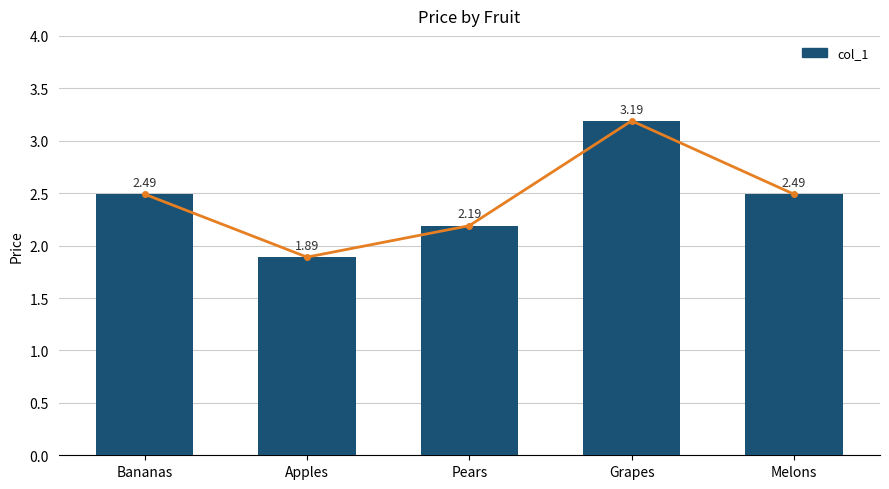

Which category has the lowest value across all series?

Apples